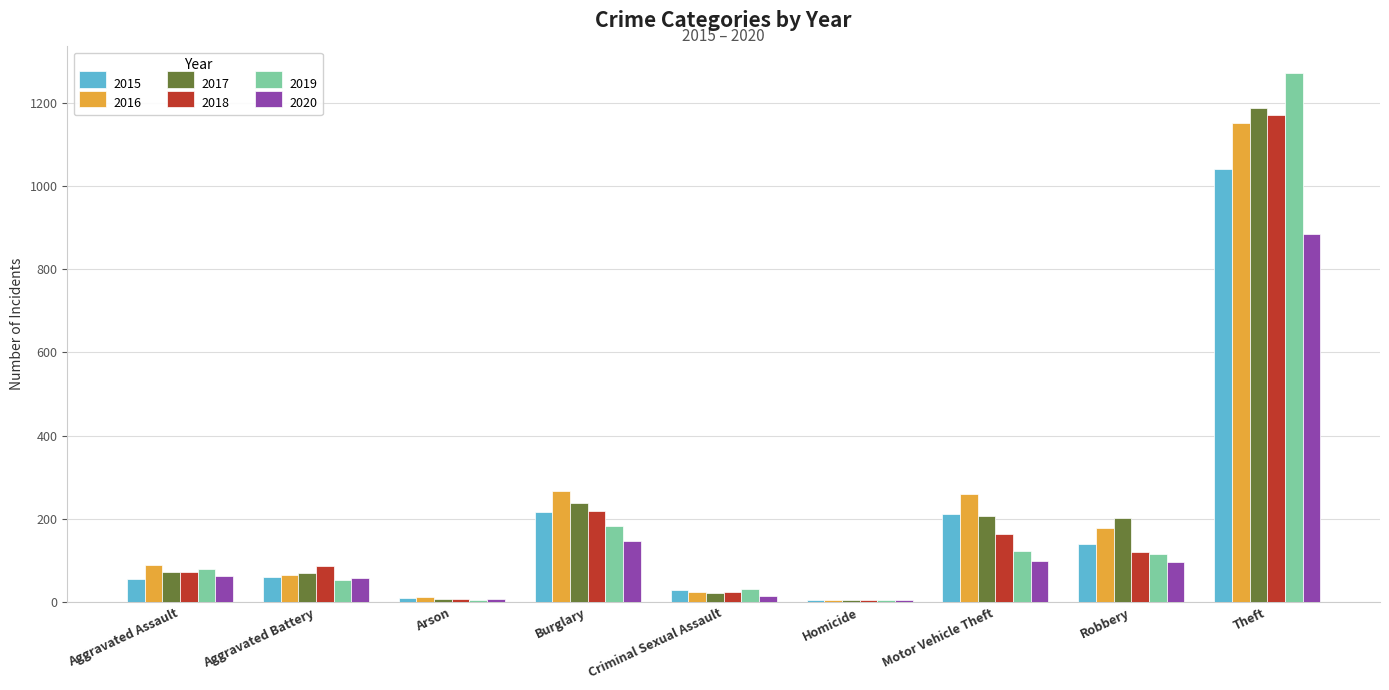

At which category is the sum across all series the highest?

Theft